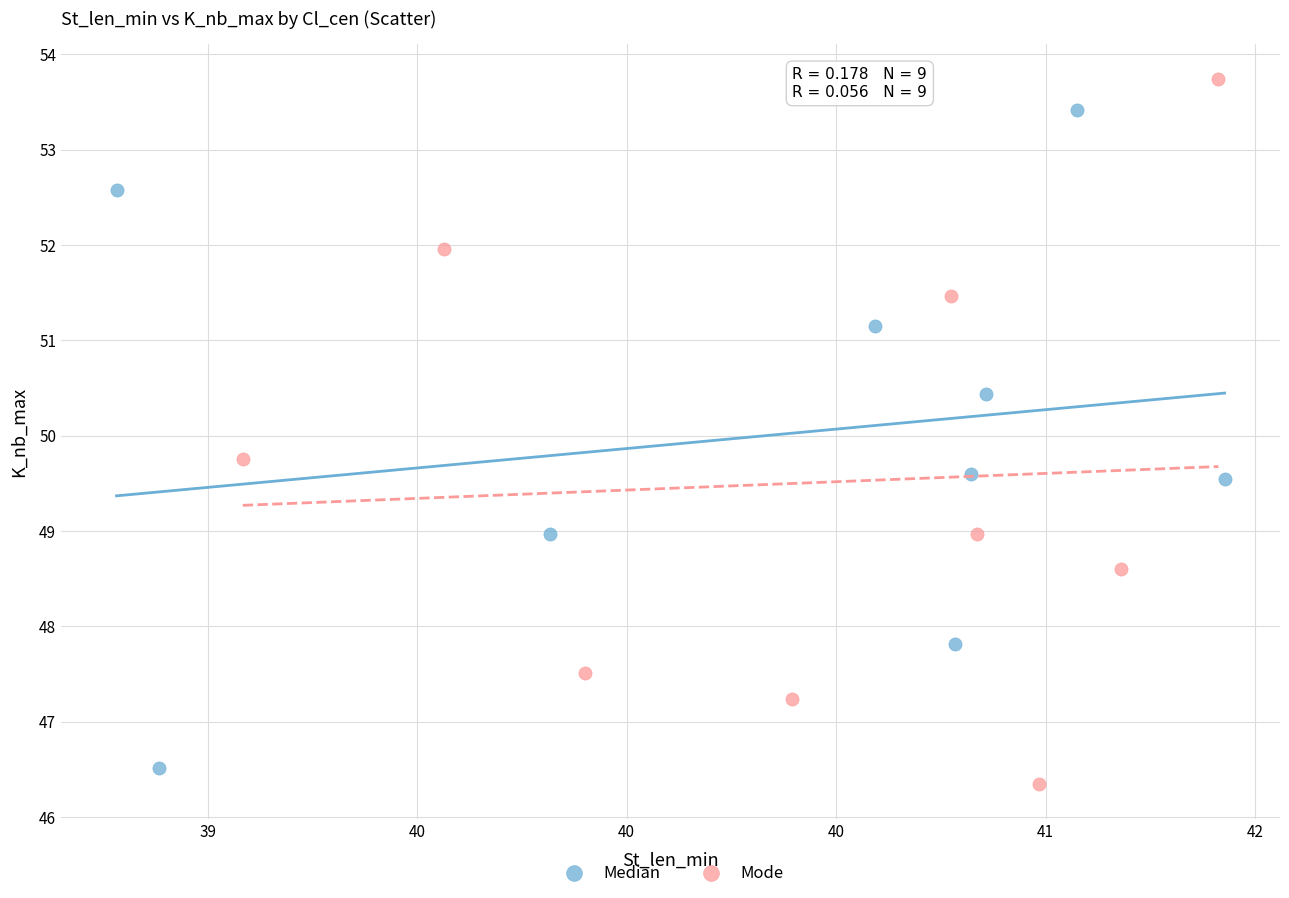

Which series reaches the maximum Y coordinate?

Mode